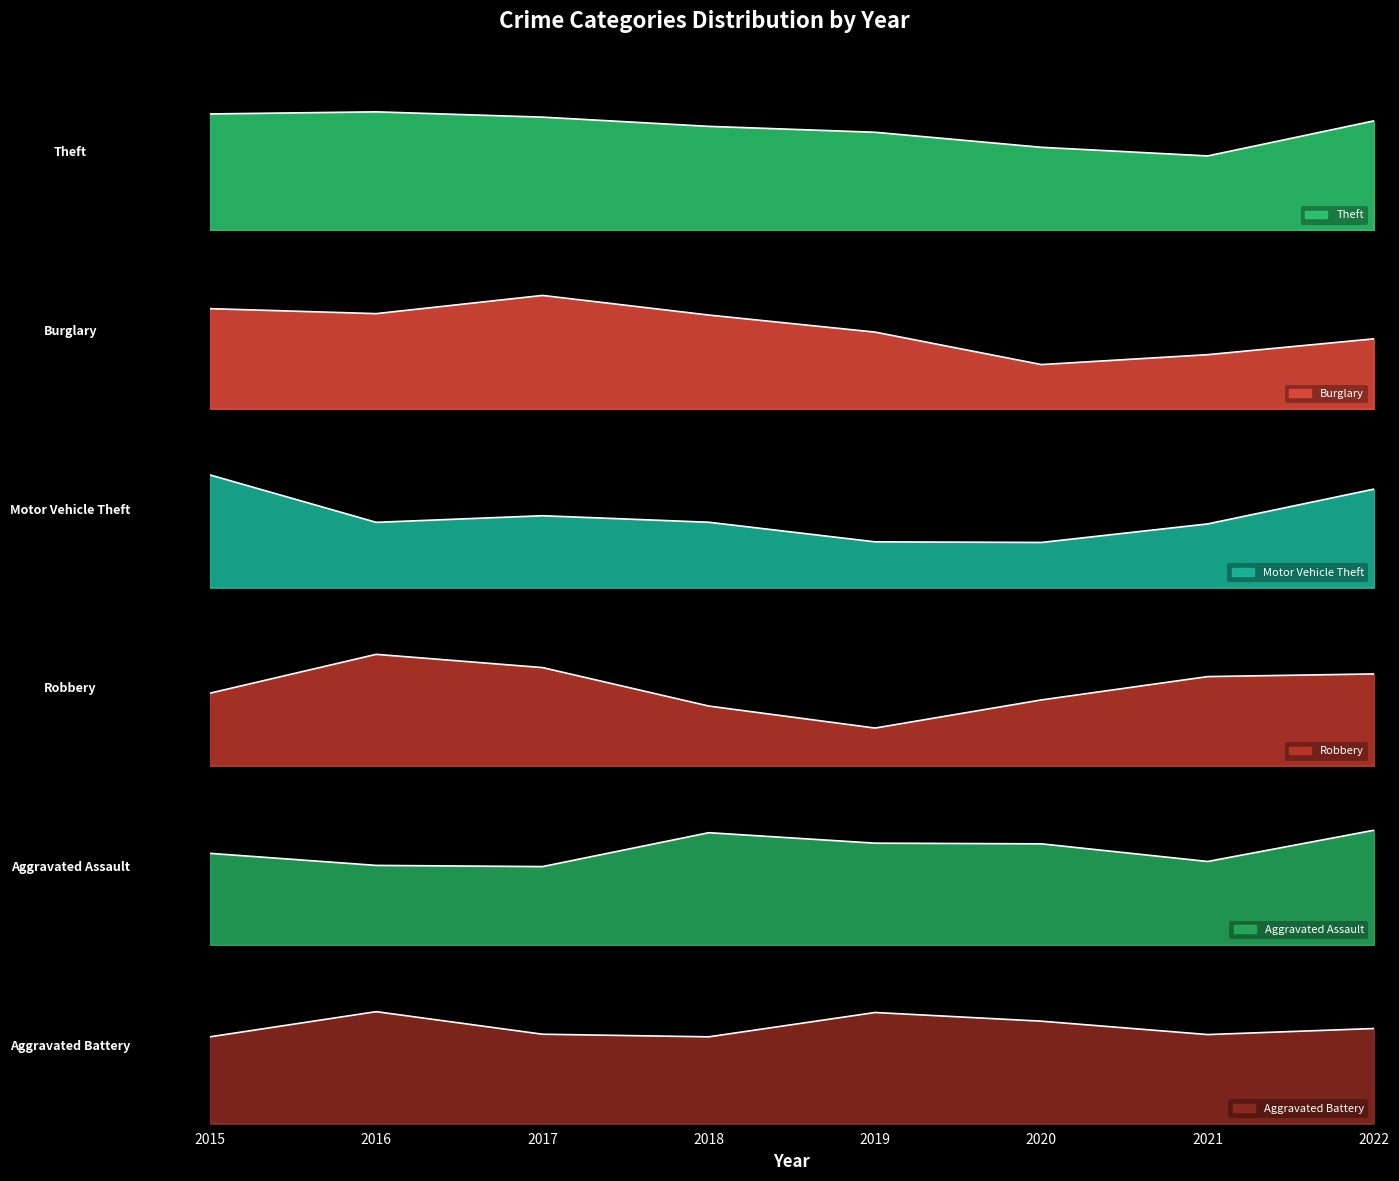

What is the value of the Aggravated Battery point at the 6th from the left?

30.9